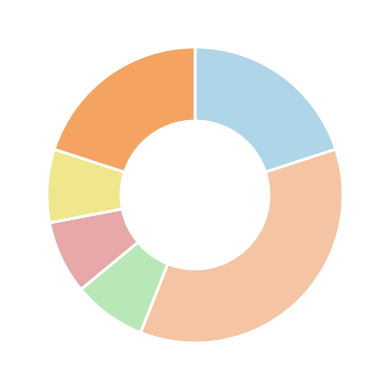

How many slices are in this pie chart?

6